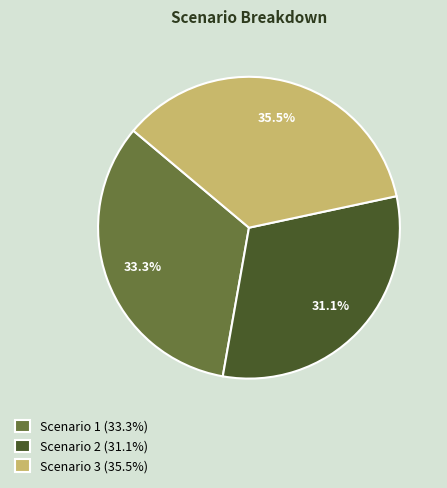

How many segments does this pie chart have?

3